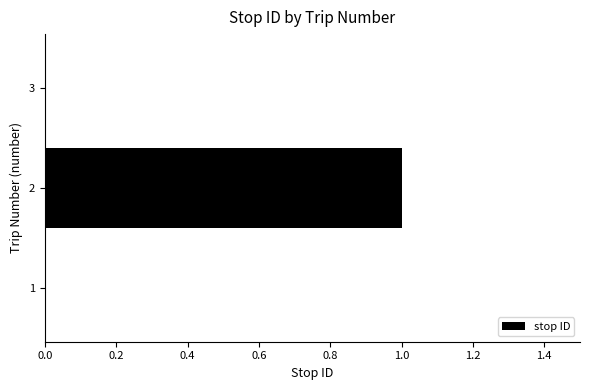

What is the maximum value shown in the chart?

1